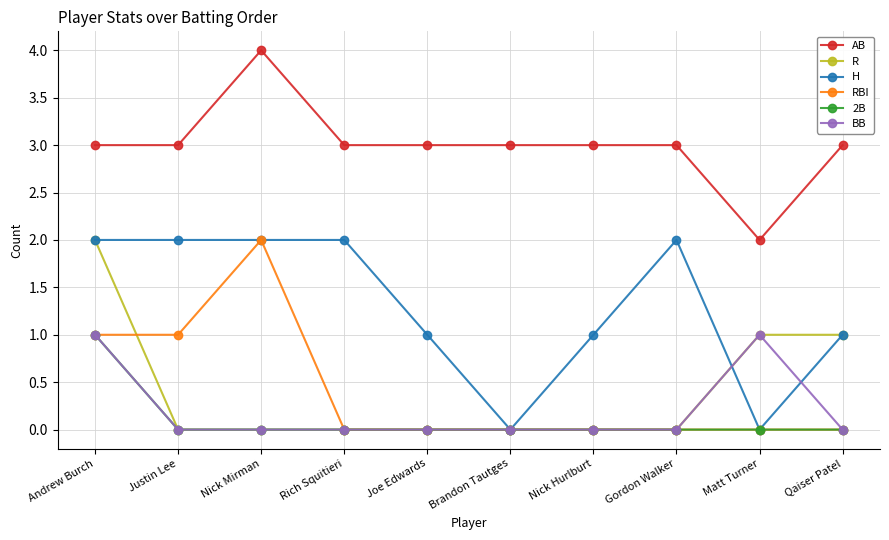

What is the spread (max minus min) of values at Justin Lee?

3